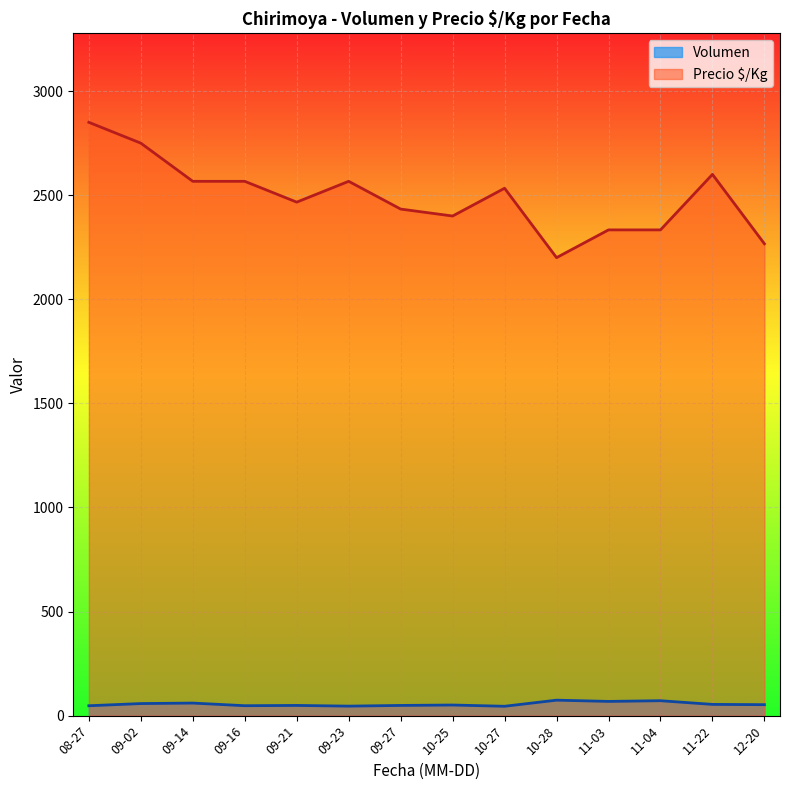

The value of Precio $/Kg at 2021-10-28 is 1117. True or false?

False